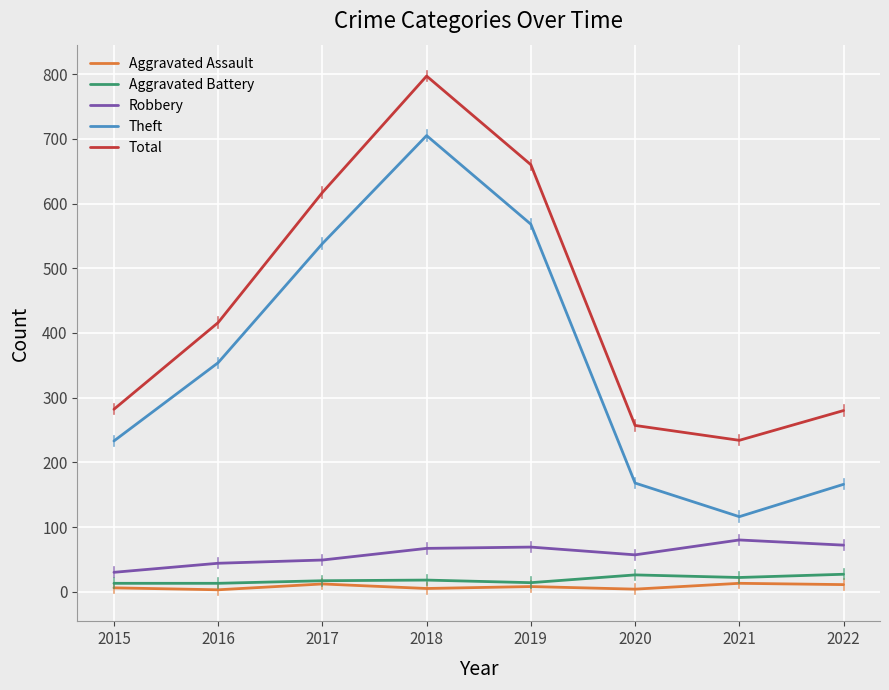

What is the sum of all Total values?

3543